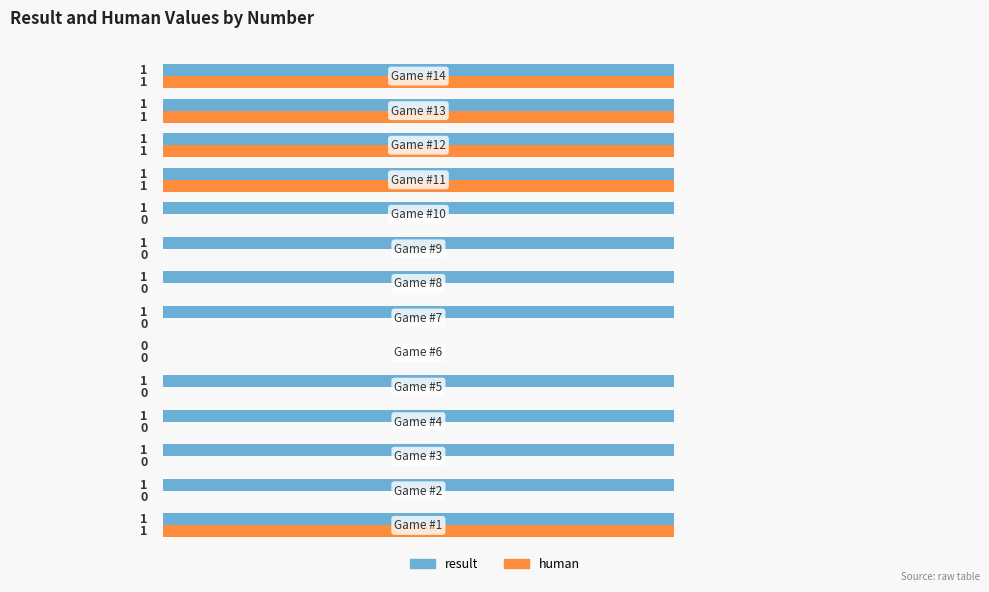

Which series has the largest total across all categories?

result